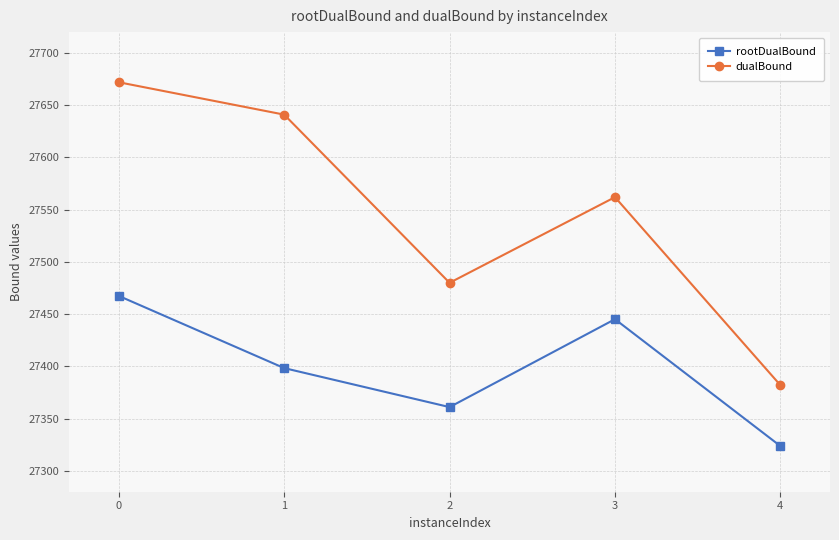

Rank the series at 4 from highest to lowest value.

dualBound, rootDualBound